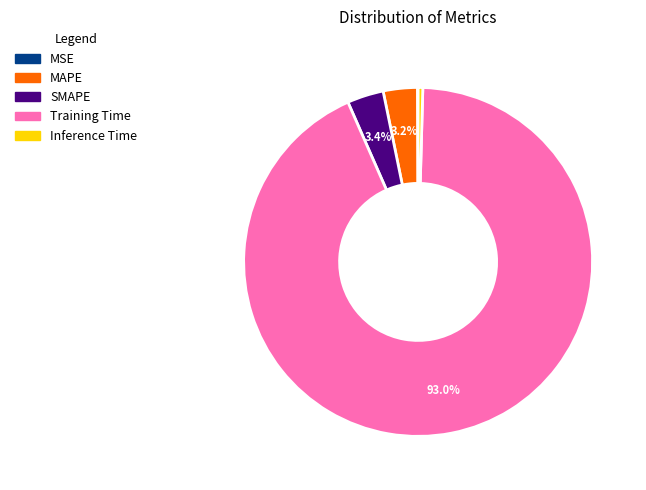

Which slice is the largest?

Training Time